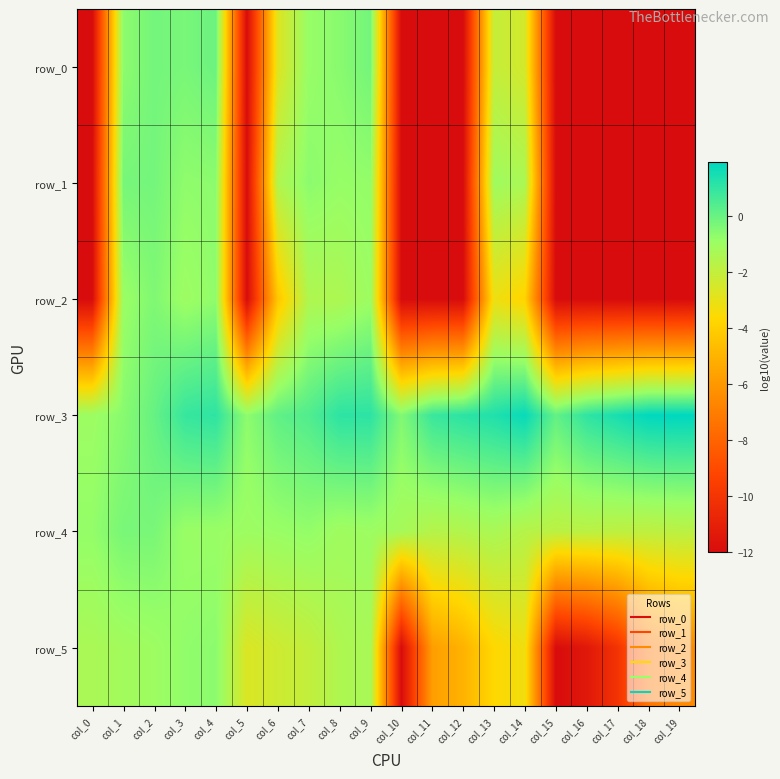

Which category has the lowest value across all series?

col_0